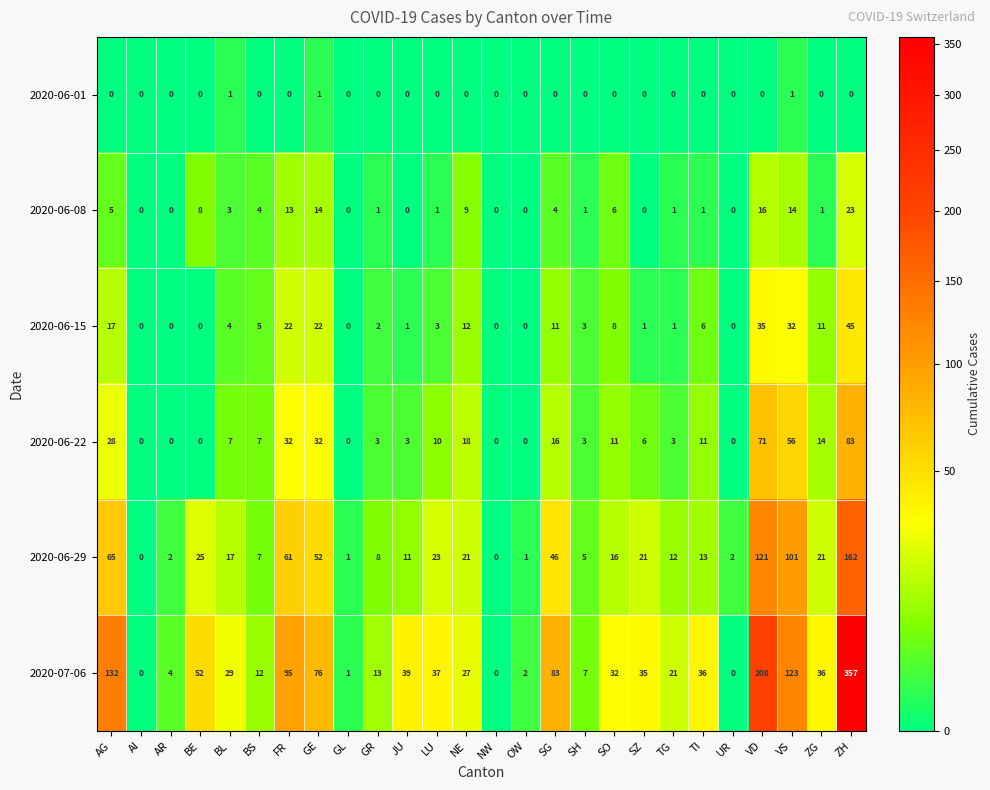

At which label does 2020-06-29 reach its peak?

ZH